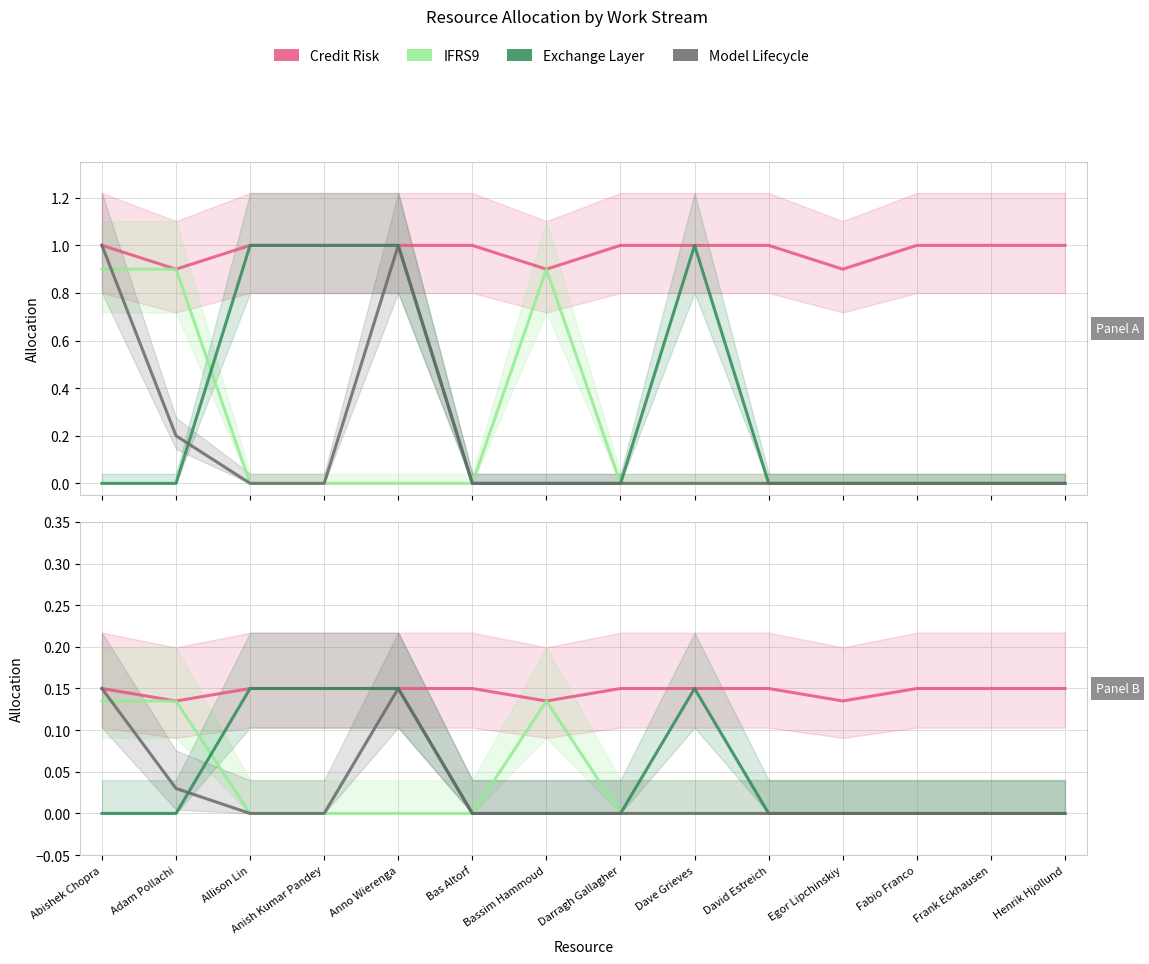

What is the sum of the IFRS9 values at Abishek Chopra and Bas Altorf?

0.1